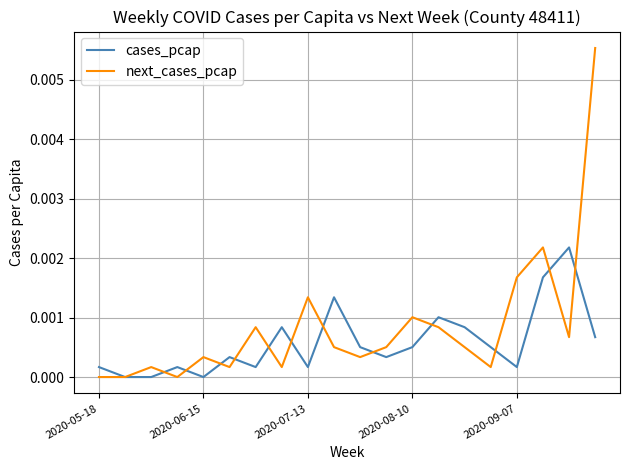

Which series has the widest spread of values?

next_cases_pcap